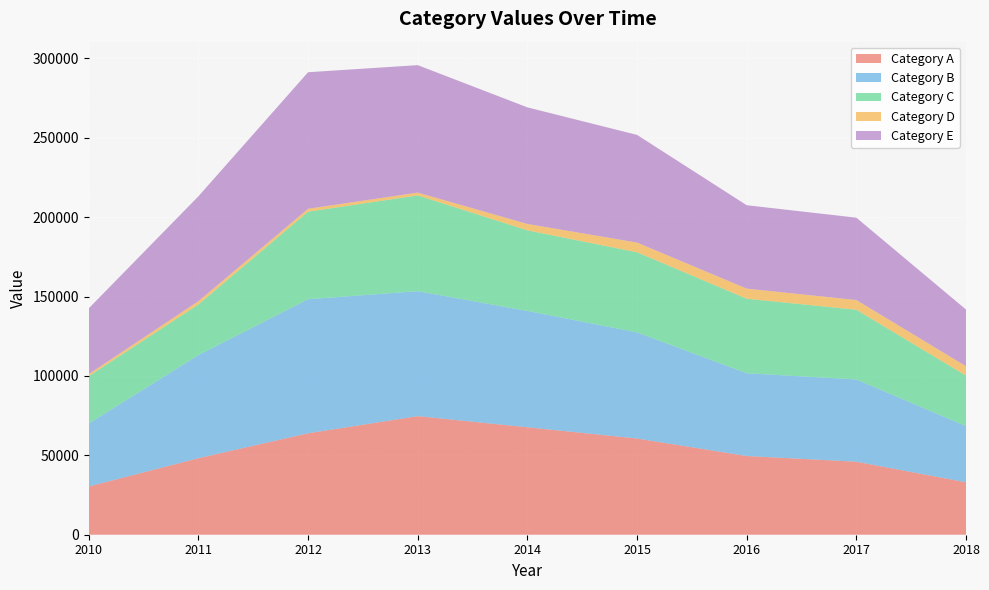

Reading right to left, extract all data points from this chart.

Category A: 33037.6	45990.7	49586.8	60601.2	67675.3	74690.0	63898.0	48206.2	30381.8
Category B: 35345.2	51800.2	52122.2	66851.1	73281.5	78711.5	84430.6	64937.7	39663.6
Category C: 31827.6	43909.5	46945.8	50467.5	50764.2	60342.2	55149.9	31885.2	29838.5
Category D: 5930.2	6129.8	6368.0	6106.8	4026.6	1757.1	1835.5	2098.0	1303.2
Category E: 35693.1	51873.8	52523.3	67813.8	73436.1	80278.3	86000.9	66047.5	41424.2